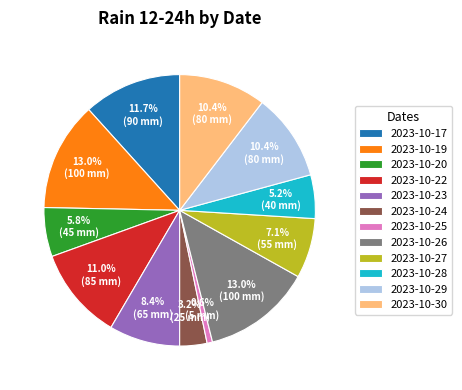

True or false: 2023-10-23 accounts for 8% of the total.

True